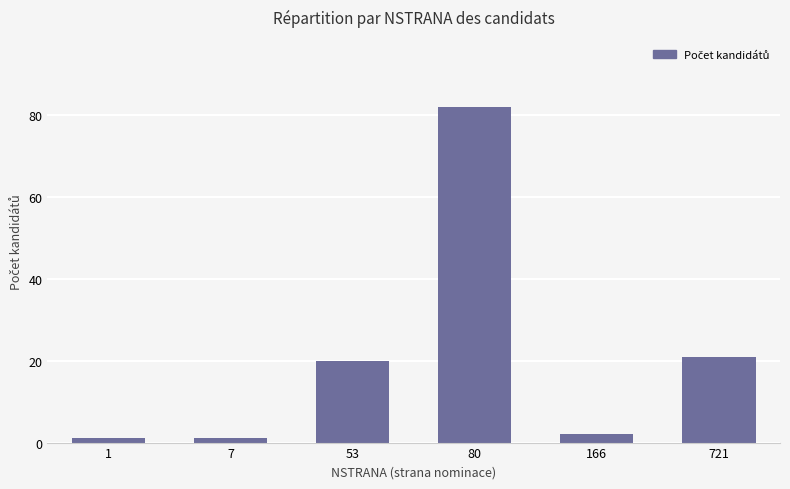

Are the bars grouped side by side (vs. stacked)?

No